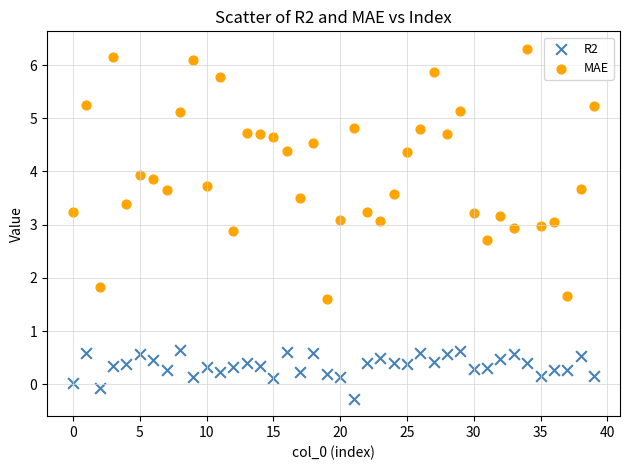

Which series has the widest spread of Y values?

MAE